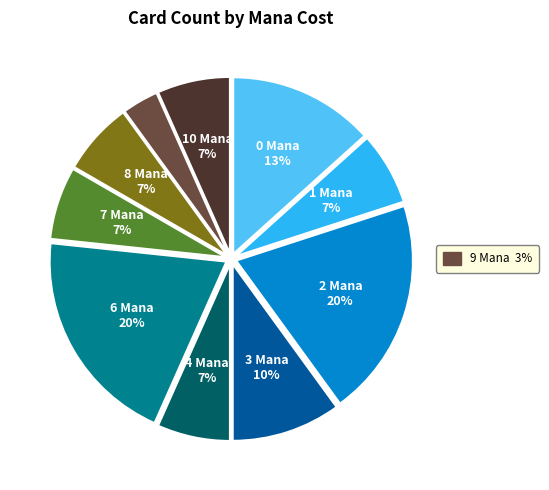

Is there any slice that represents more than half of the pie?

No